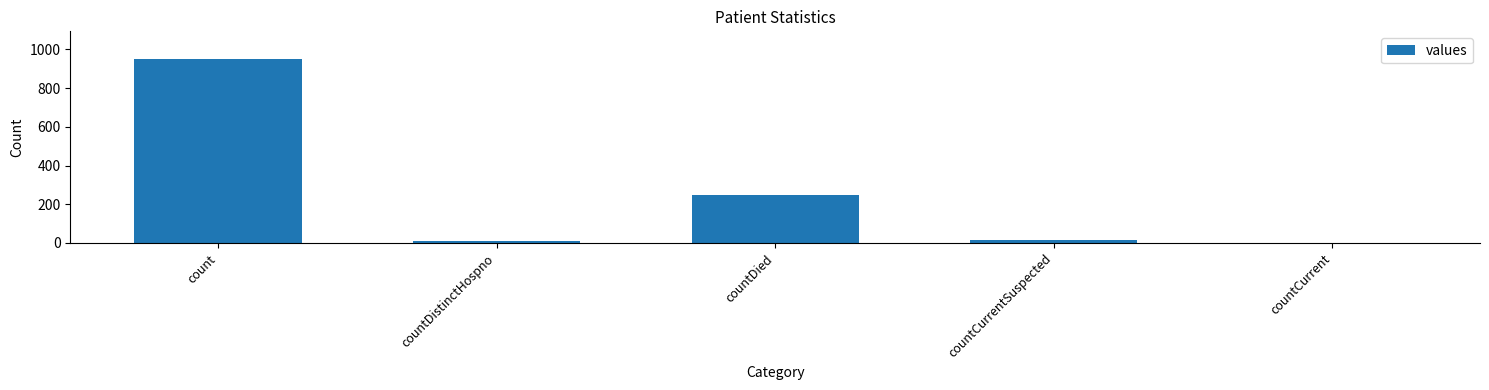

At which label is the value closest to 475?

countDied